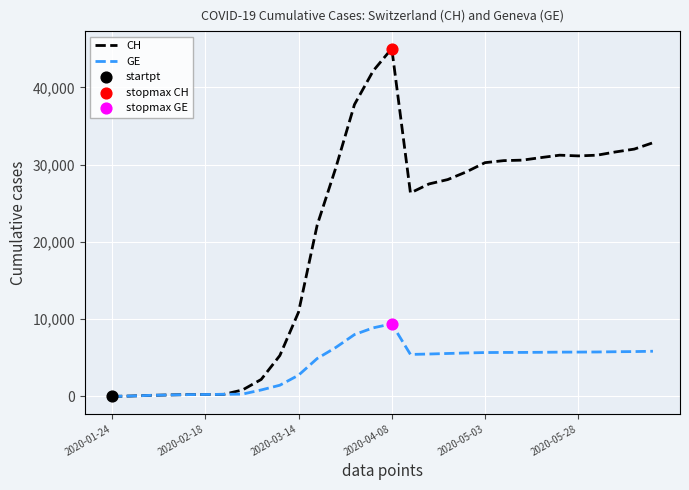

Which series has the largest total across all categories?

CH